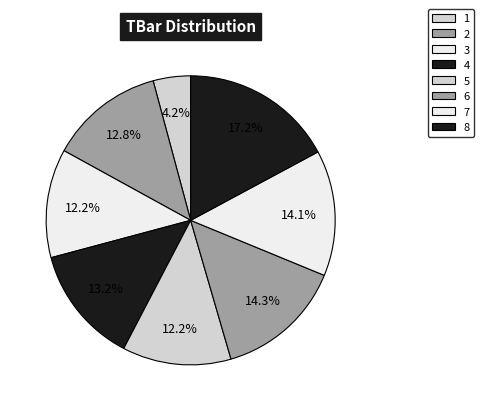

Is it true that 4 is 8% of the pie?

False